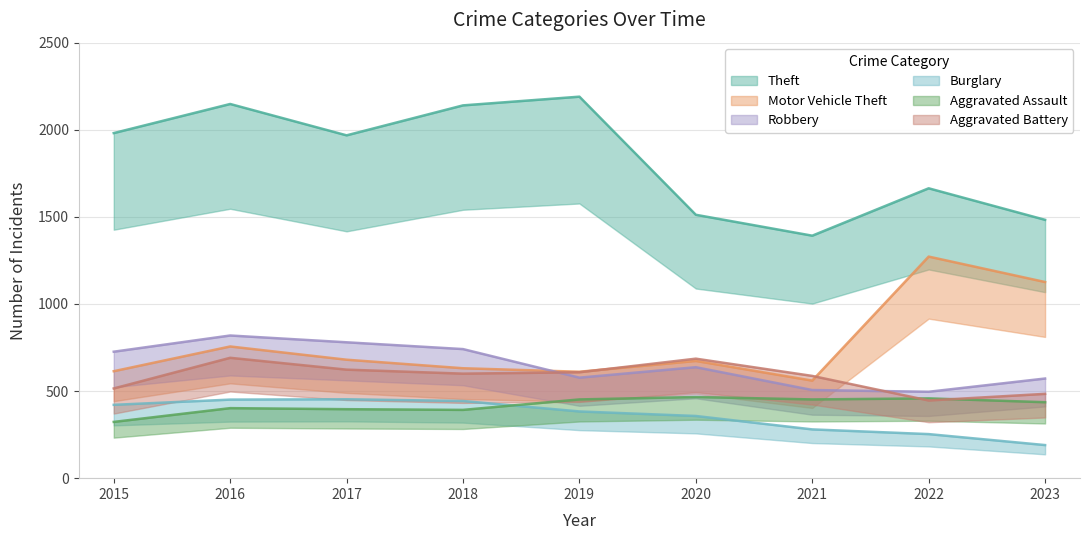

At 2019, list the series in order from smallest to largest.

Burglary, Aggravated Assault, Robbery, Aggravated Battery, Motor Vehicle Theft, Theft